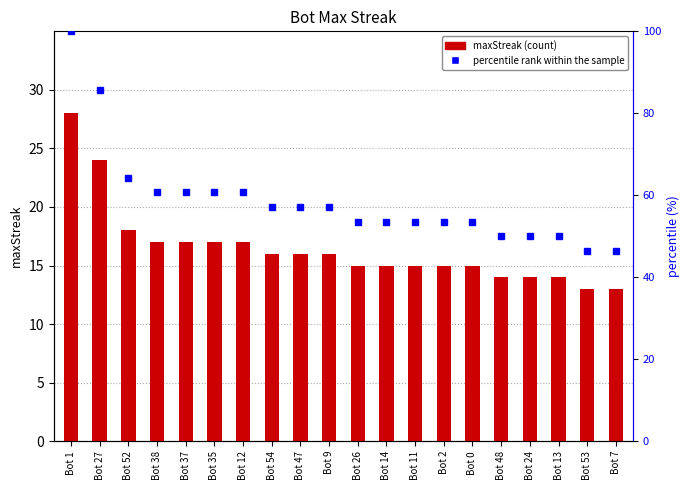

True or false: percentile rank within the sample has a value of 87.3 at Bot 54.

False